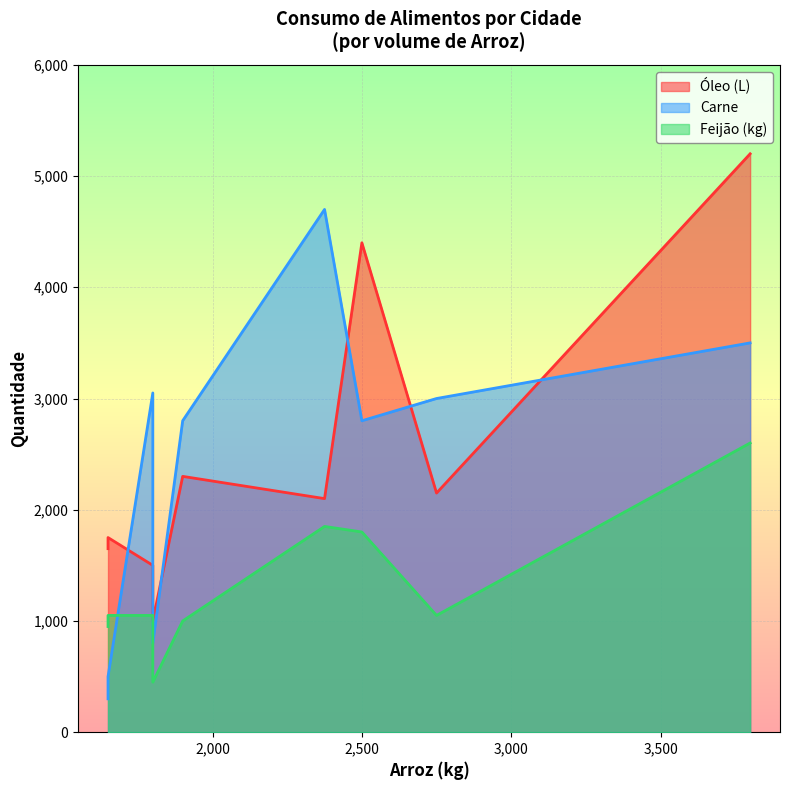

True or false: Feijão (kg) and Carne intersect in this chart.

True